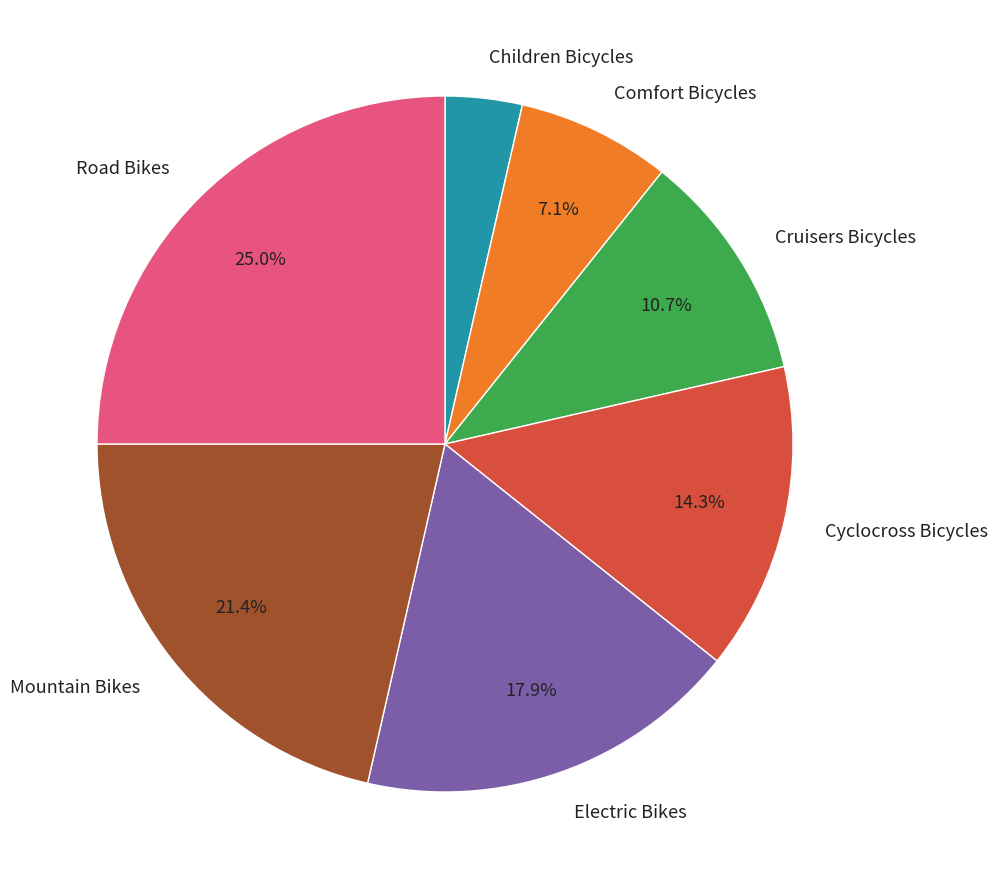

To the nearest percent, what is the difference between the Cruisers Bicycles and Children Bicycles slice percentages?

7%